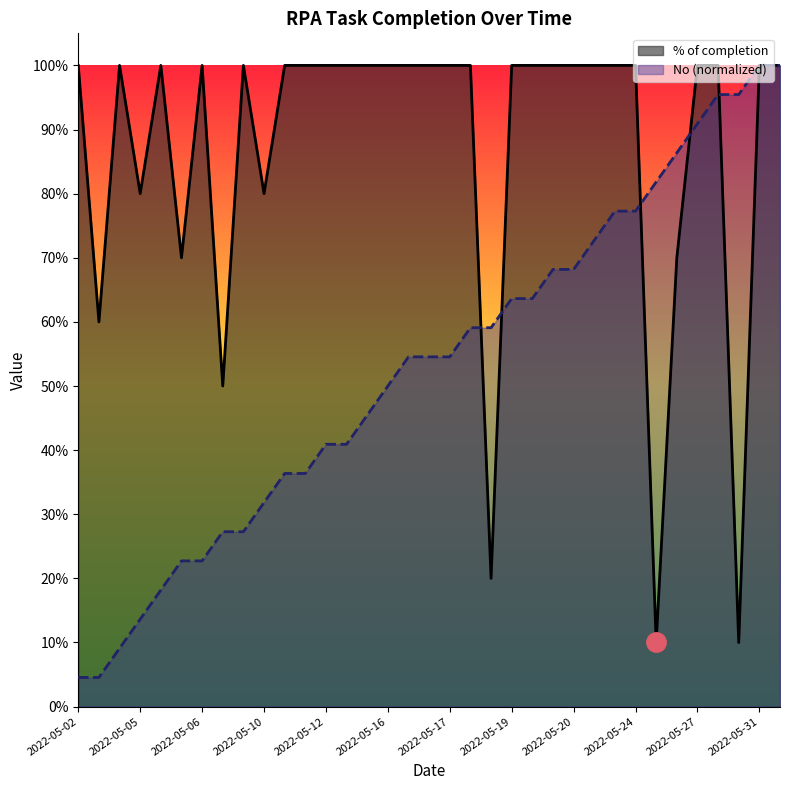

Which series has the largest range (max minus min)?

No (normalized)